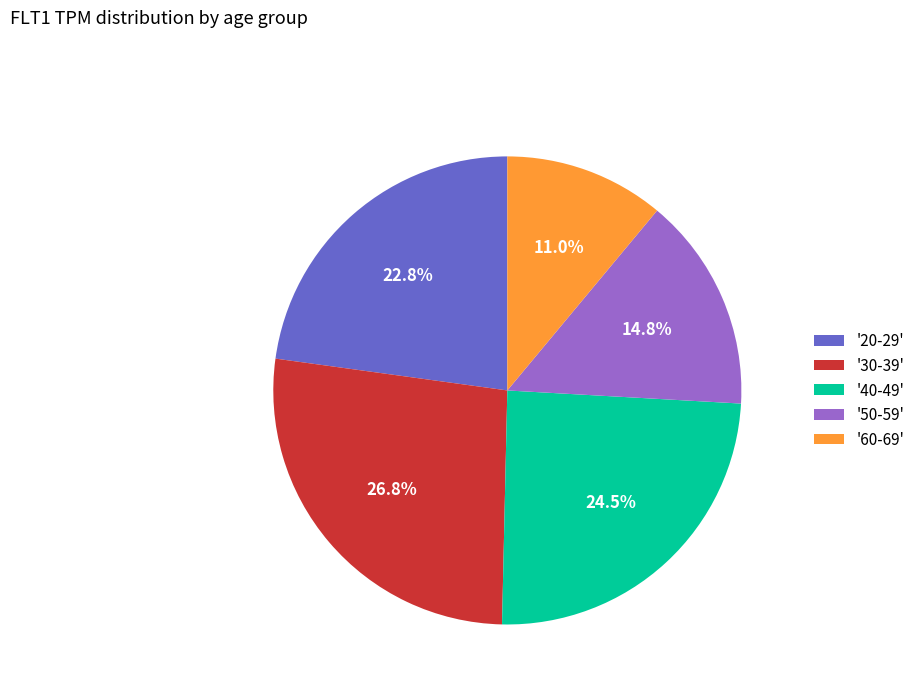

Which category has the biggest portion of the pie?

'30-39'